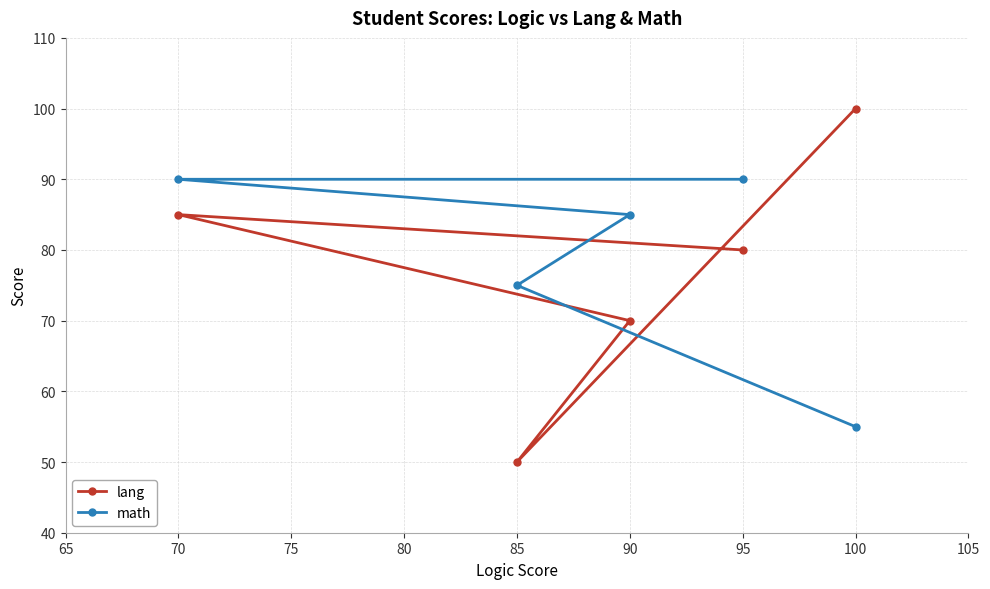

At which category does the chart reach its peak across all series?

100